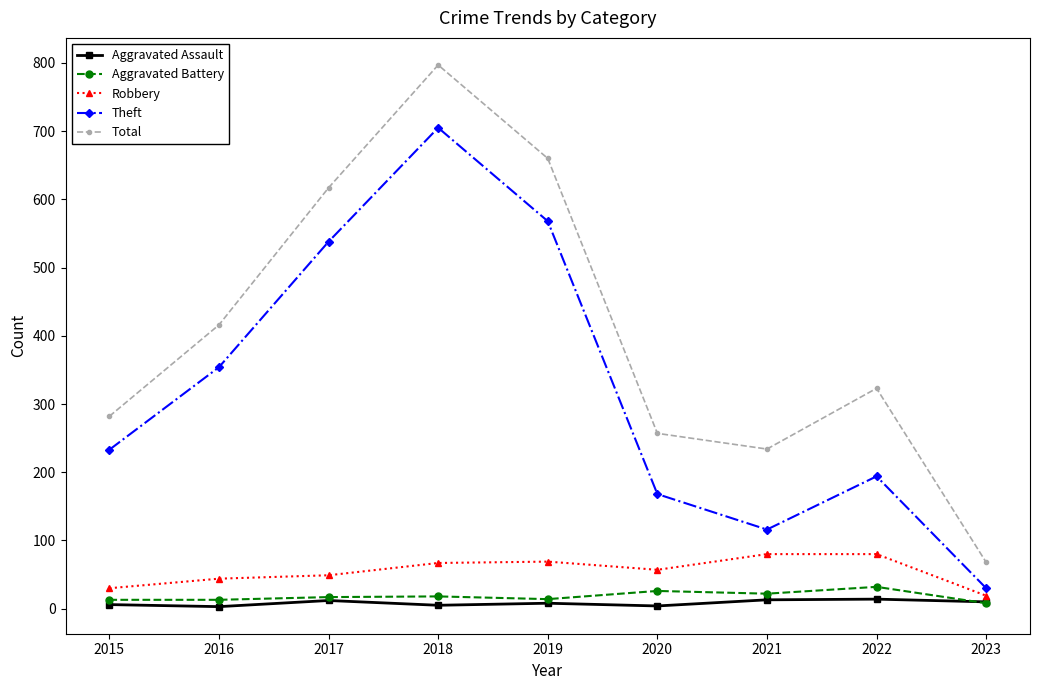

Read the Aggravated Battery value at 2021.

22